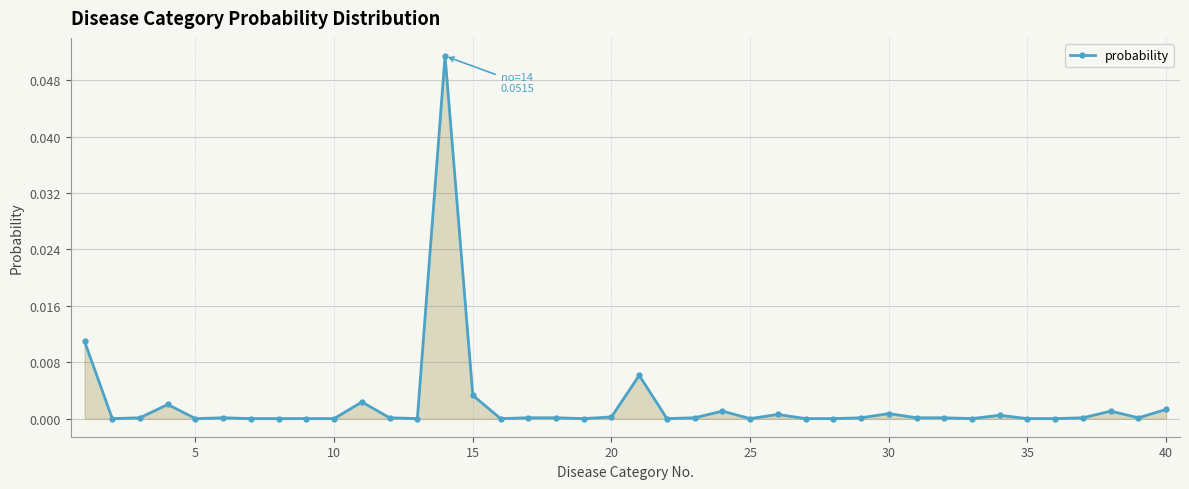

True or false: the data has more than 0 interior local peaks.

True